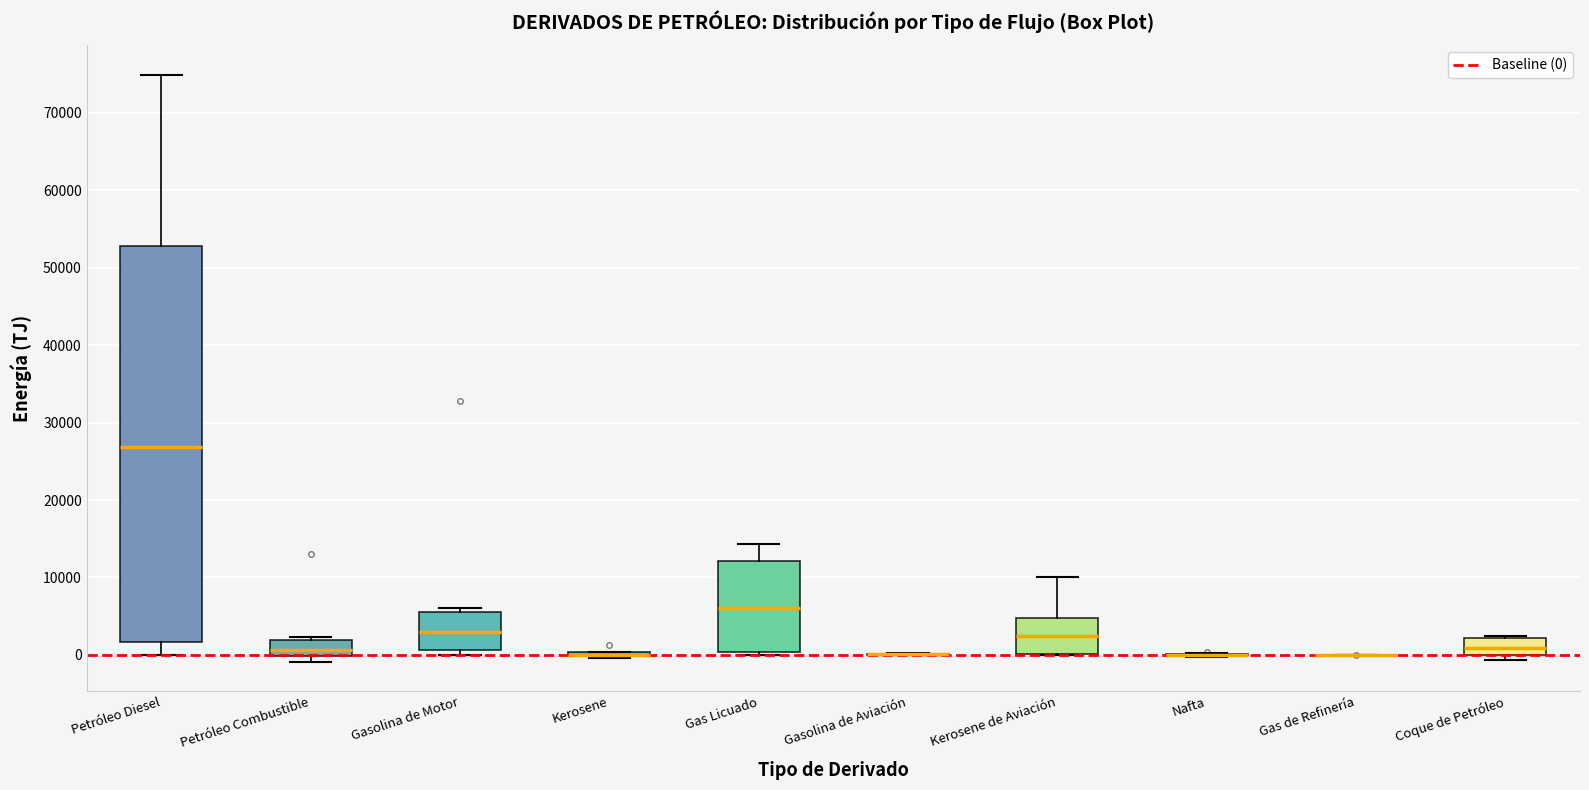

Reading left to right, transcribe this box plot: for each box, give where its median line is, the range the box spans, and where its two whiskers end, as read against the y-axis. The values are not printed on the chart, so give them approximately, as read against the axis.

Petróleo Diesel: median 27000, box 2000 to 53000, whiskers 0 to 75000
Petróleo Combustible: median 1000, box 0 to 2000, whiskers -1000 to 2000
Gasolina de Motor: median 3000, box 1000 to 6000, whiskers 0 to 6000 (just above the box's upper edge)
Kerosene: box collapsed to a line at 0, whiskers 0 to 0
Gas Licuado: median 6000, box 0 to 12000, whiskers 0 (just below the box's lower edge) to 14000
Gasolina de Aviación: box collapsed to a line at 0, whiskers 0 to 0
Kerosene de Aviación: median 2000, box 0 to 5000, whiskers 0 to 10000
Nafta: box collapsed to a line at 0, whiskers 0 to 0
Gas de Refinería: box collapsed to a line at 0, whiskers 0 to 0
Coque de Petróleo: median 1000, box 0 to 2000, whiskers -1000 to 2000